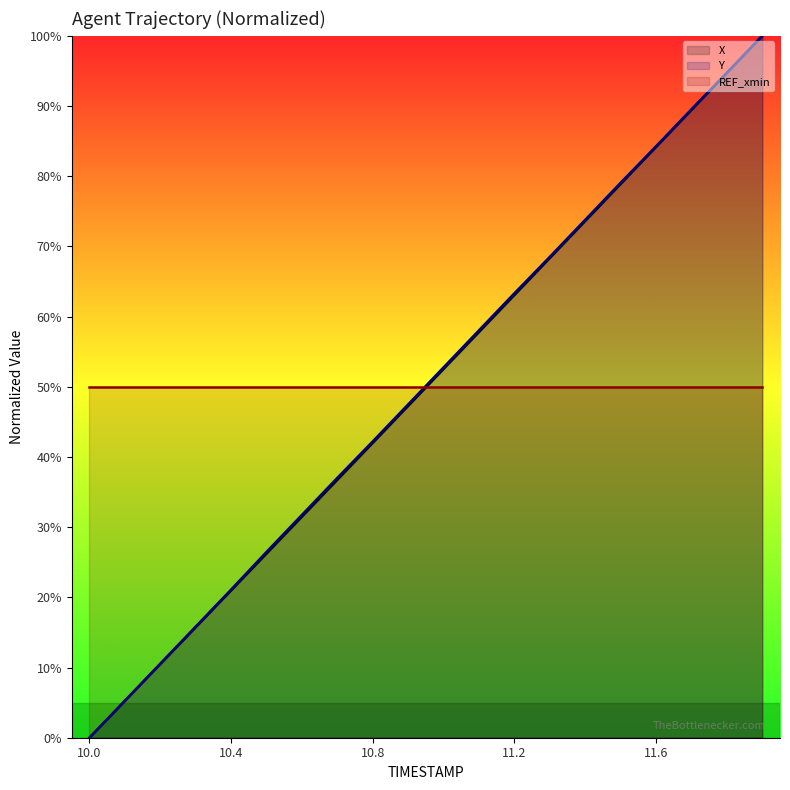

What is the label of the 10th point from the left?

10.9